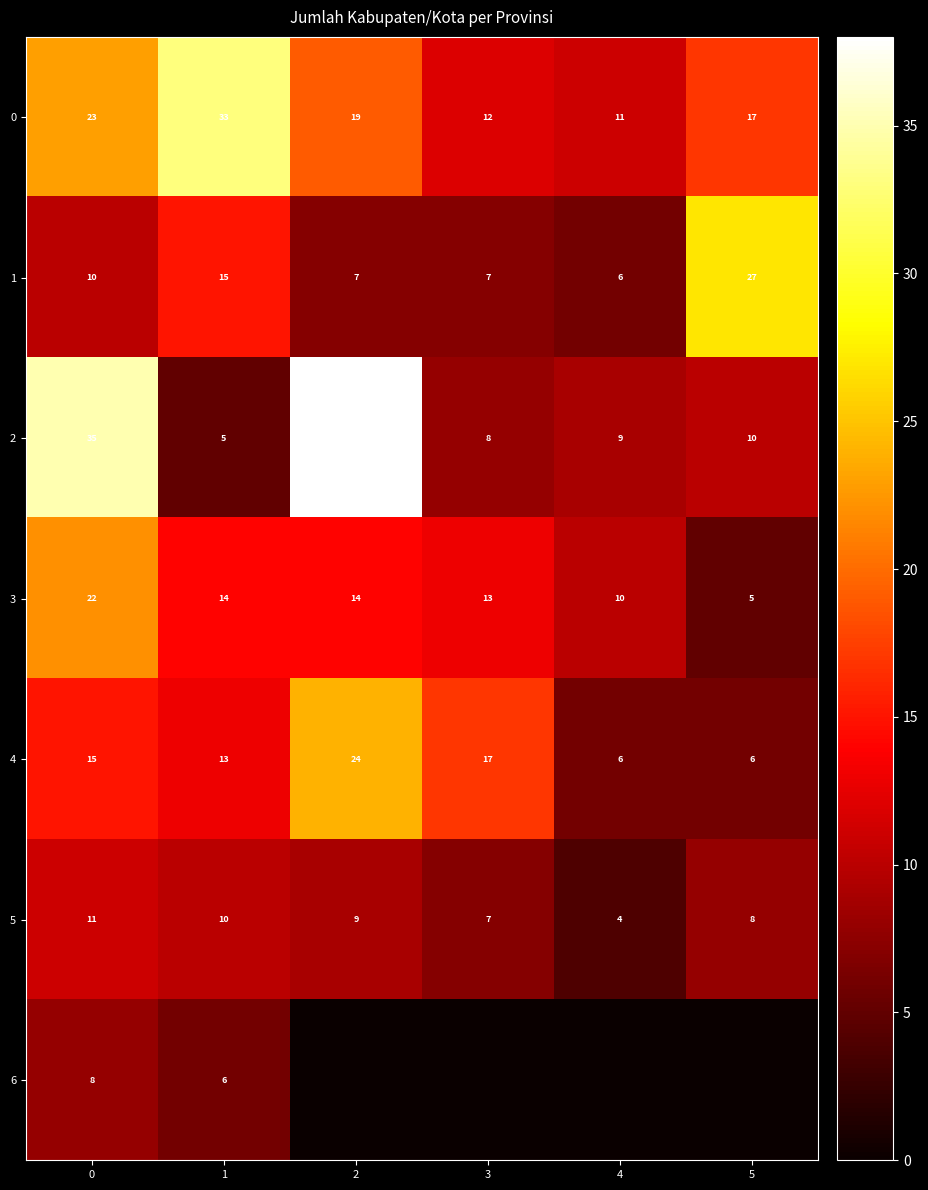

Count the 4 values in the range 6 to 17.

5